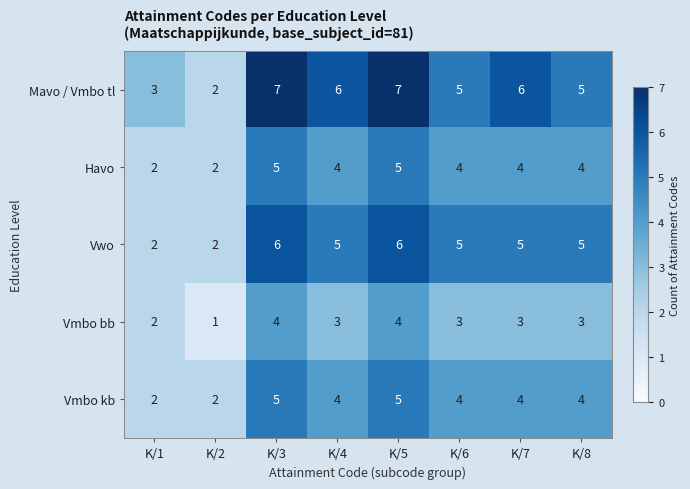

Is it true that Mavo / Vmbo tl equals 5 at K/6?

True